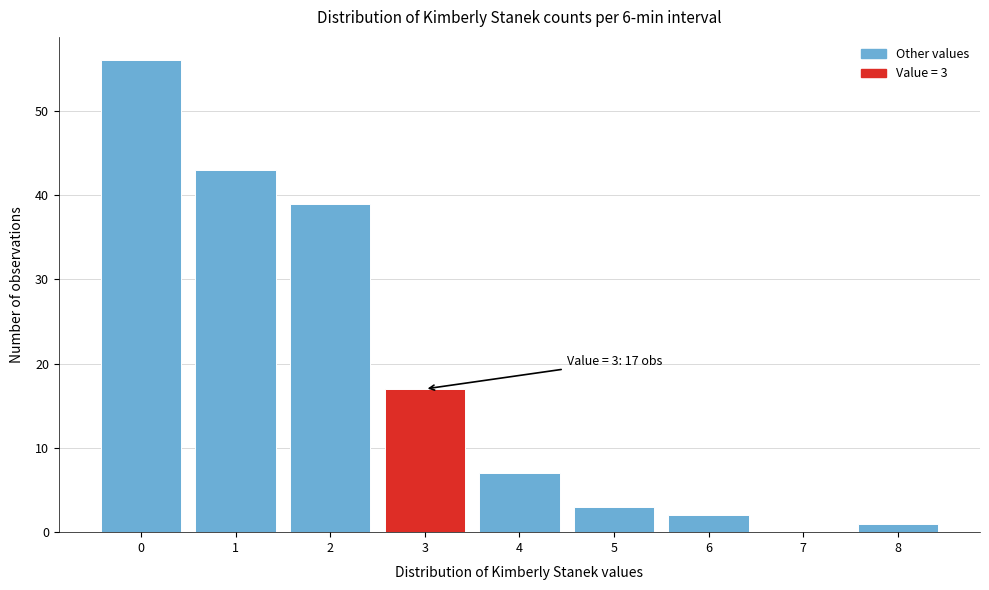

Which range on the x-axis has the tallest bar?

-0.5 to 0.5